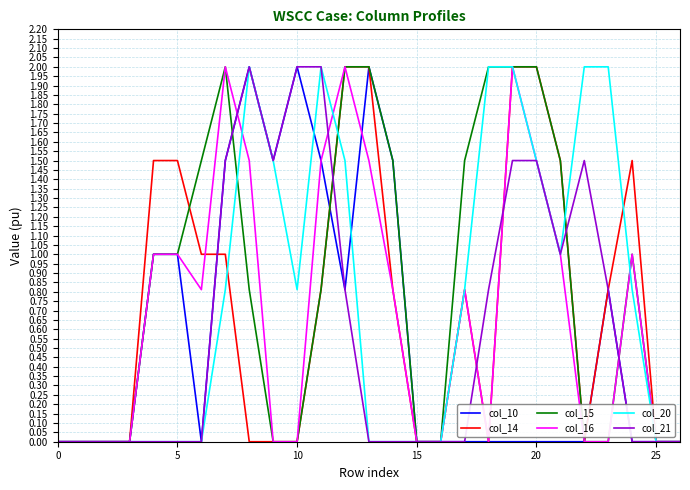

What is the highest value of the col_10 series?

2.0